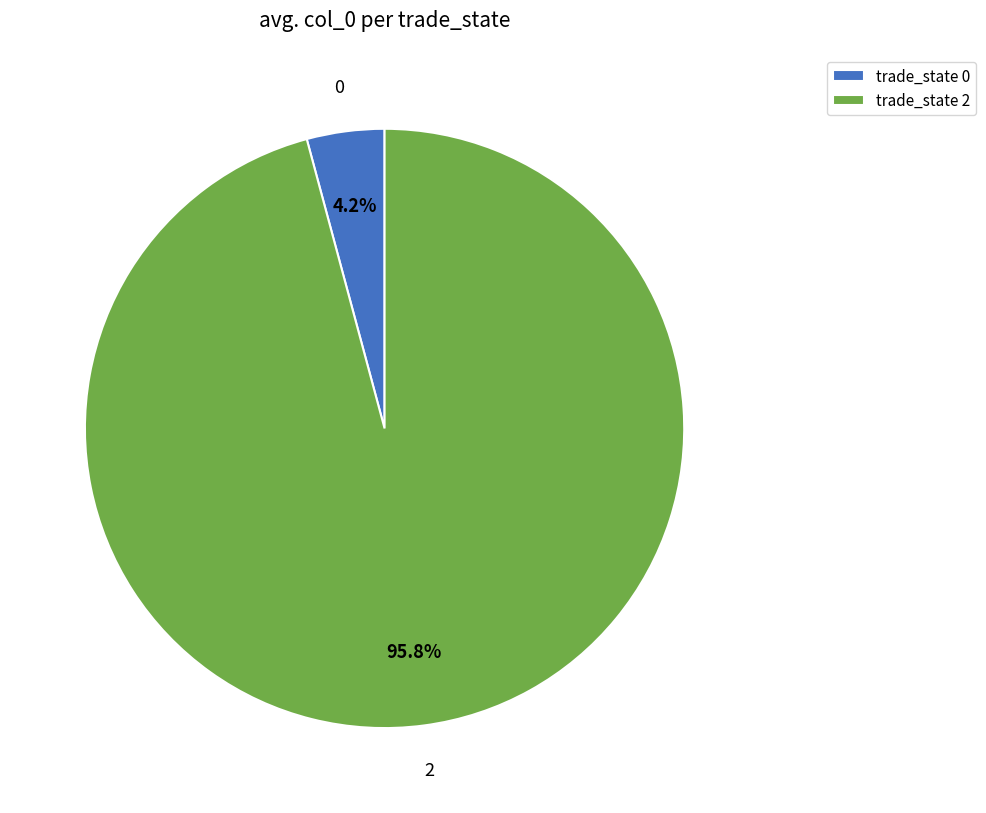

Is there a majority slice in this chart?

Yes